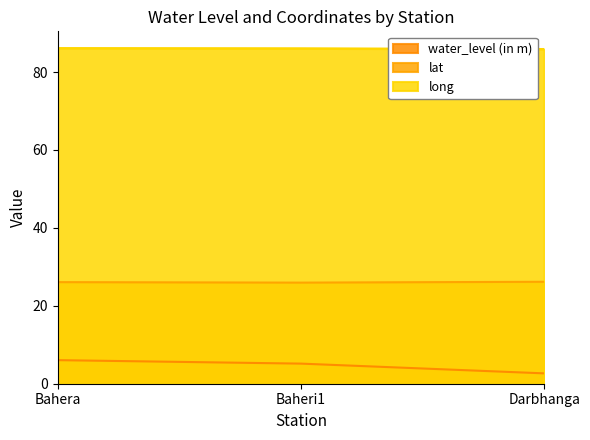

What is the difference between the long values at Bahera and Darbhanga?

0.2